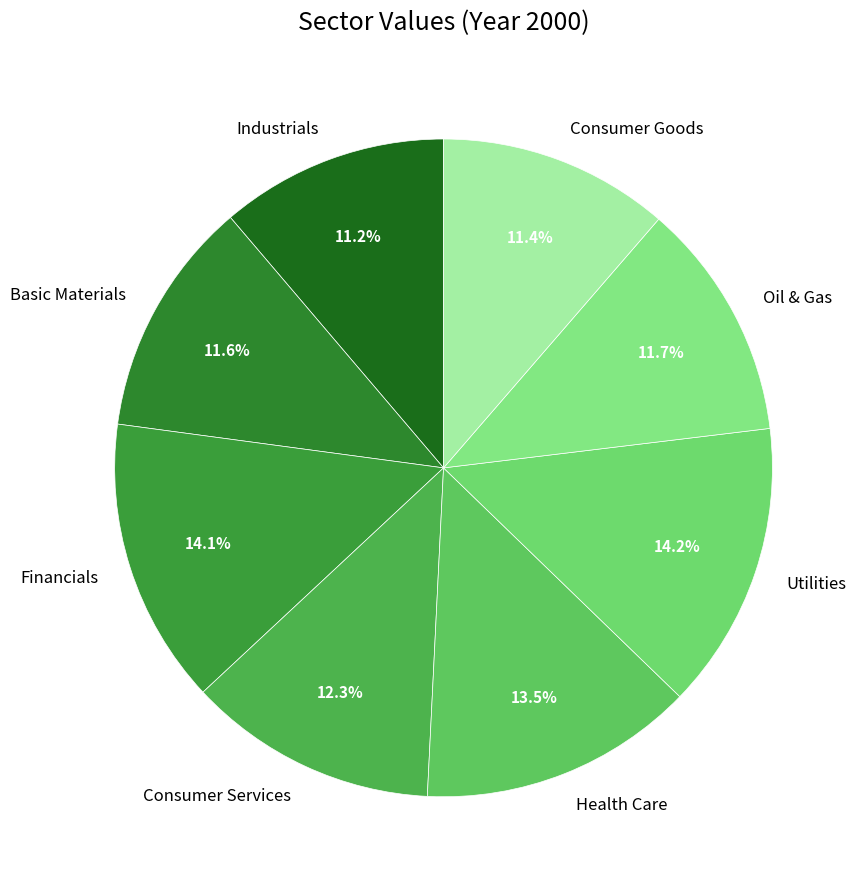

Does Consumer Services account for over 50% of the chart?

No